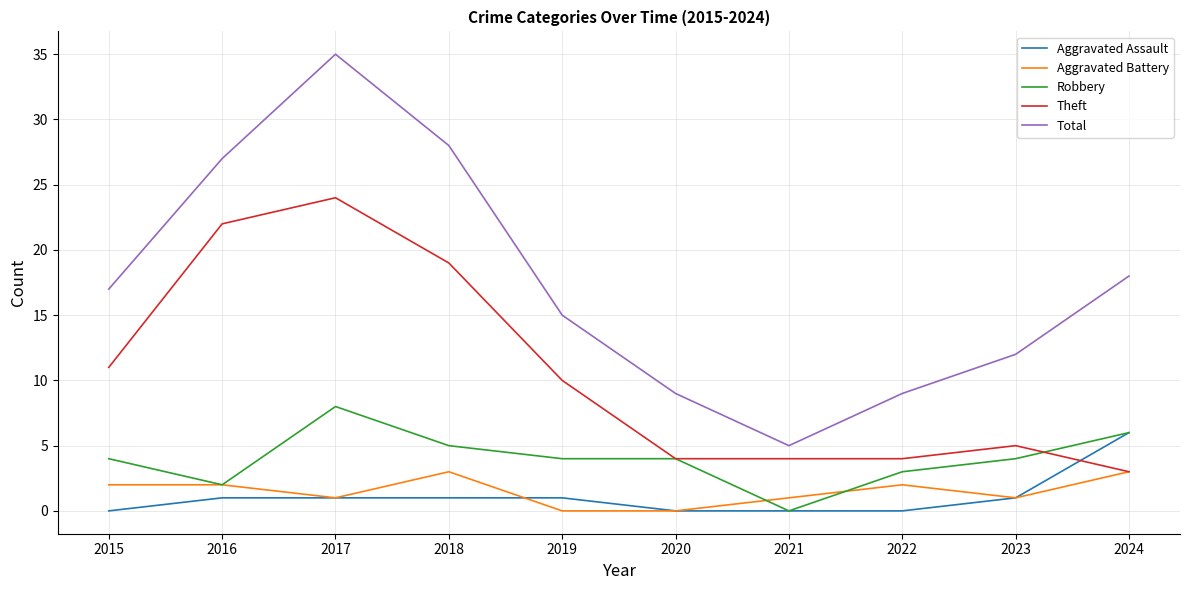

Which category has the highest value across all series?

2017